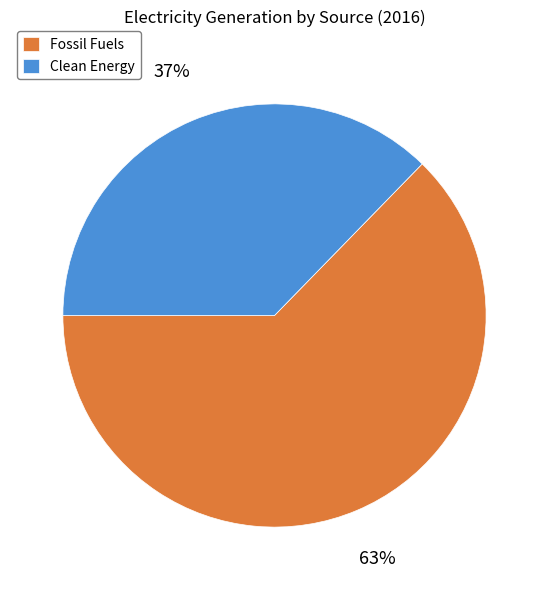

How many segments does this pie chart have?

2